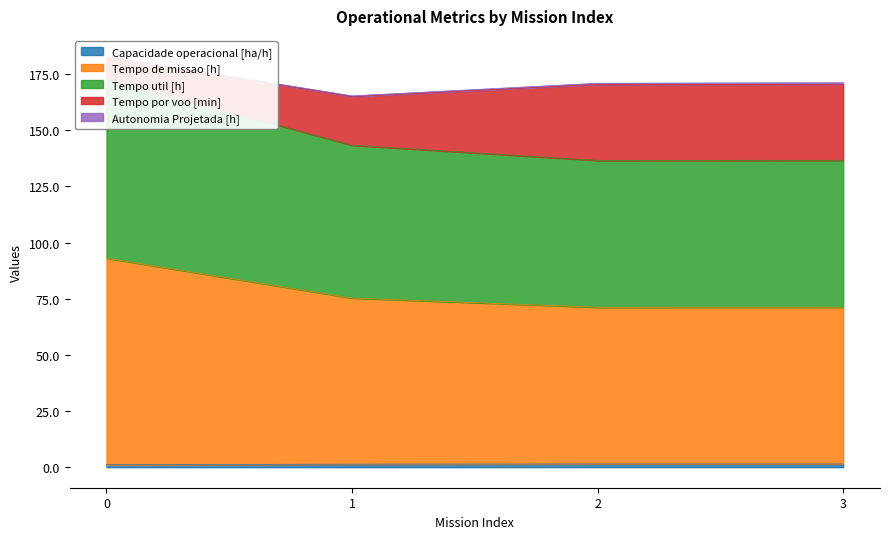

The Capacidade operacional [ha/h] series shows 1.1 at 0. True or false?

True